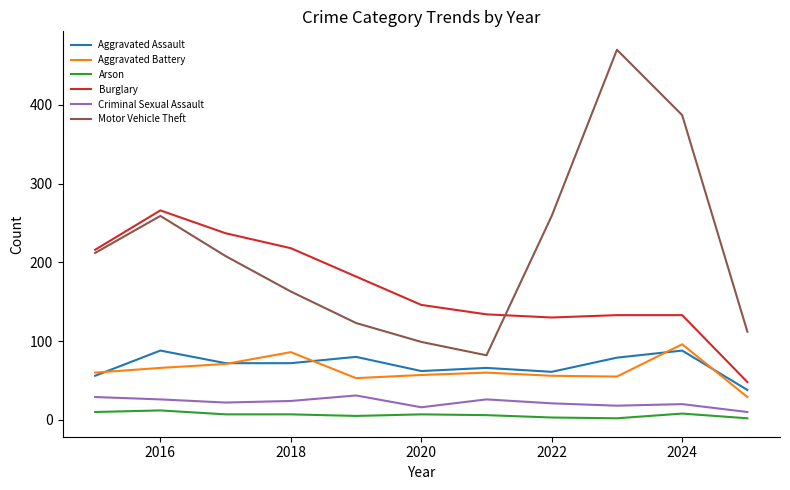

What is the maximum value for Burglary?

266